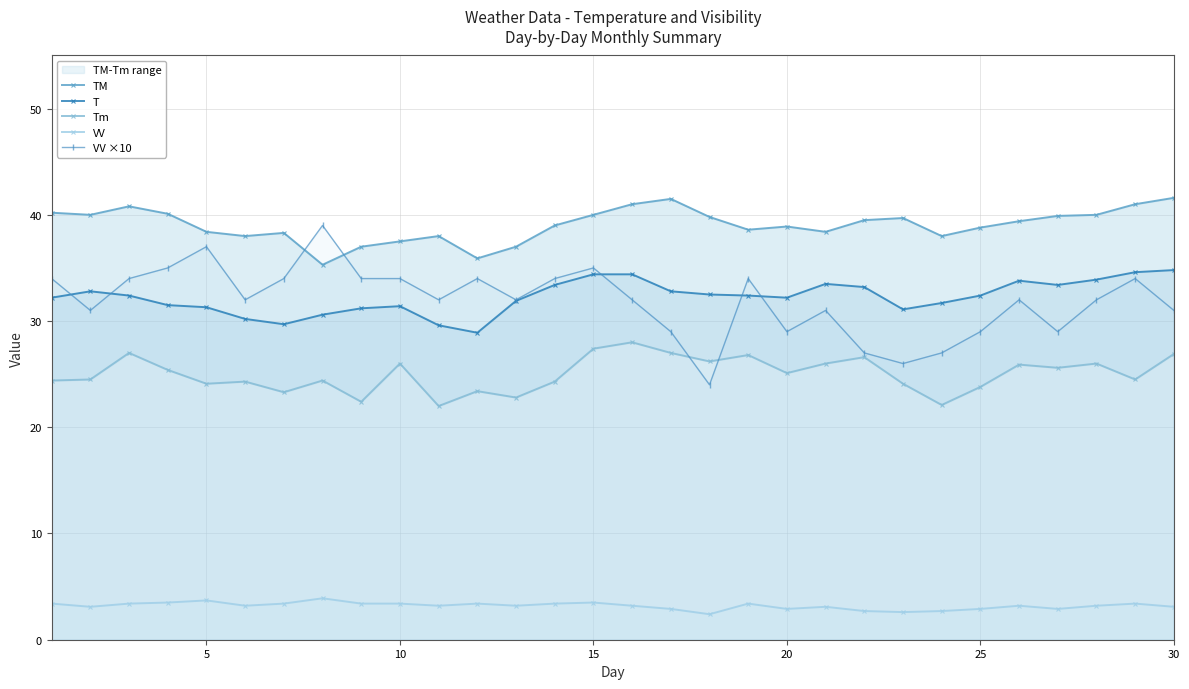

True or false: T has more than 1 interior local peaks.

True